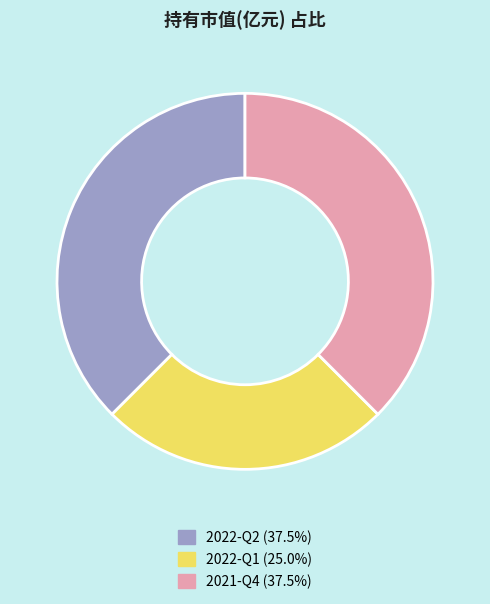

Between 2022-Q2 and 2022-Q1, which is larger?

2022-Q2